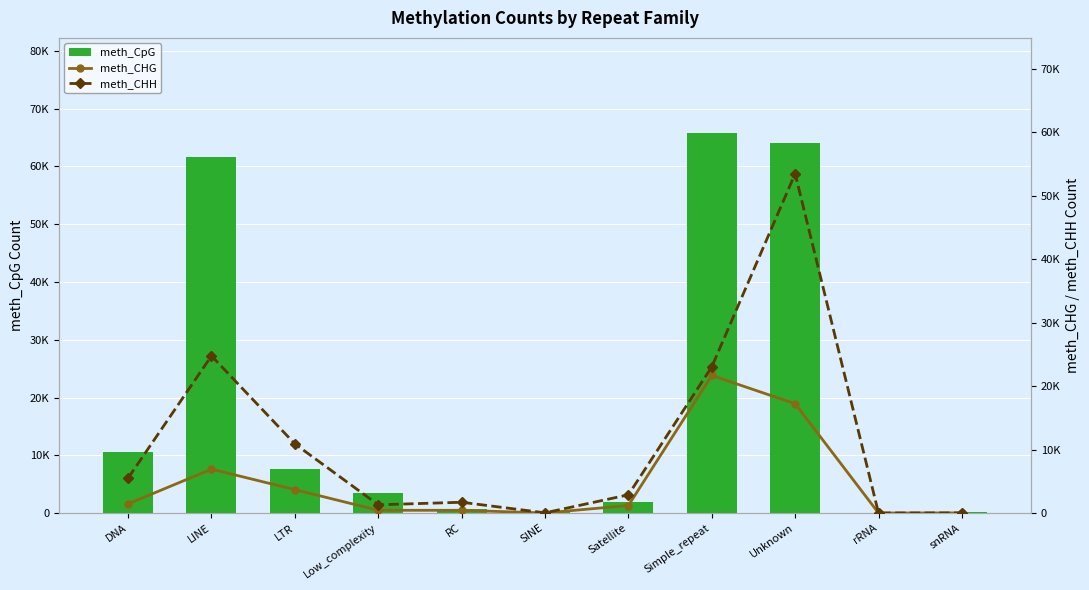

What position from the right is Low_complexity?

8